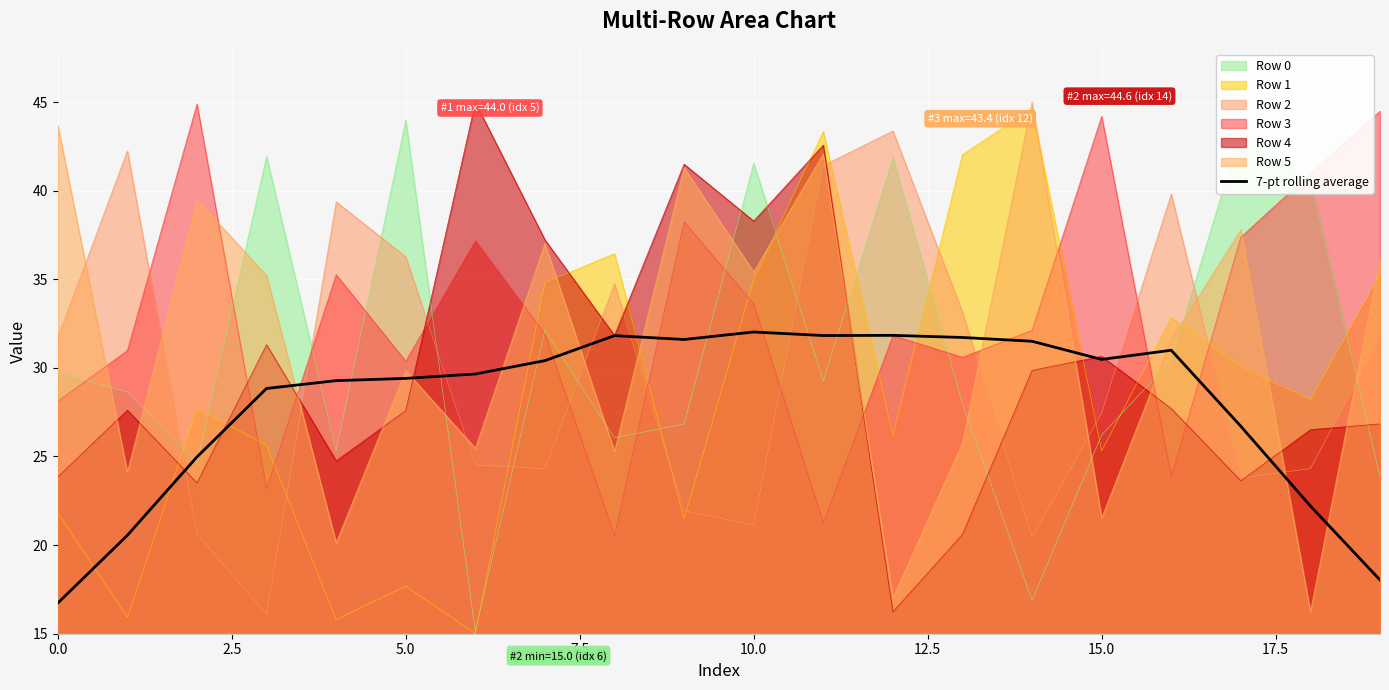

What is the greatest value displayed?

45.0